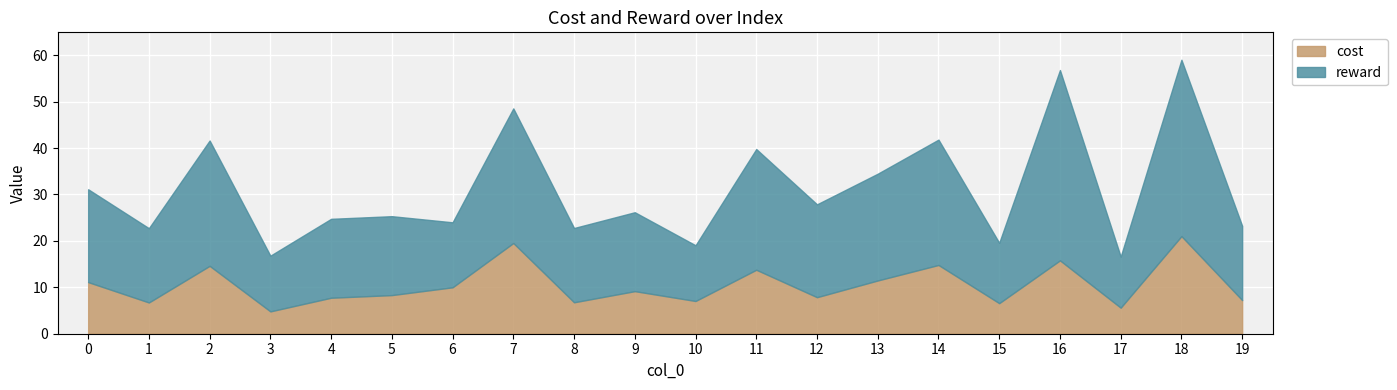

True or false: cost and reward cross at least once.

False